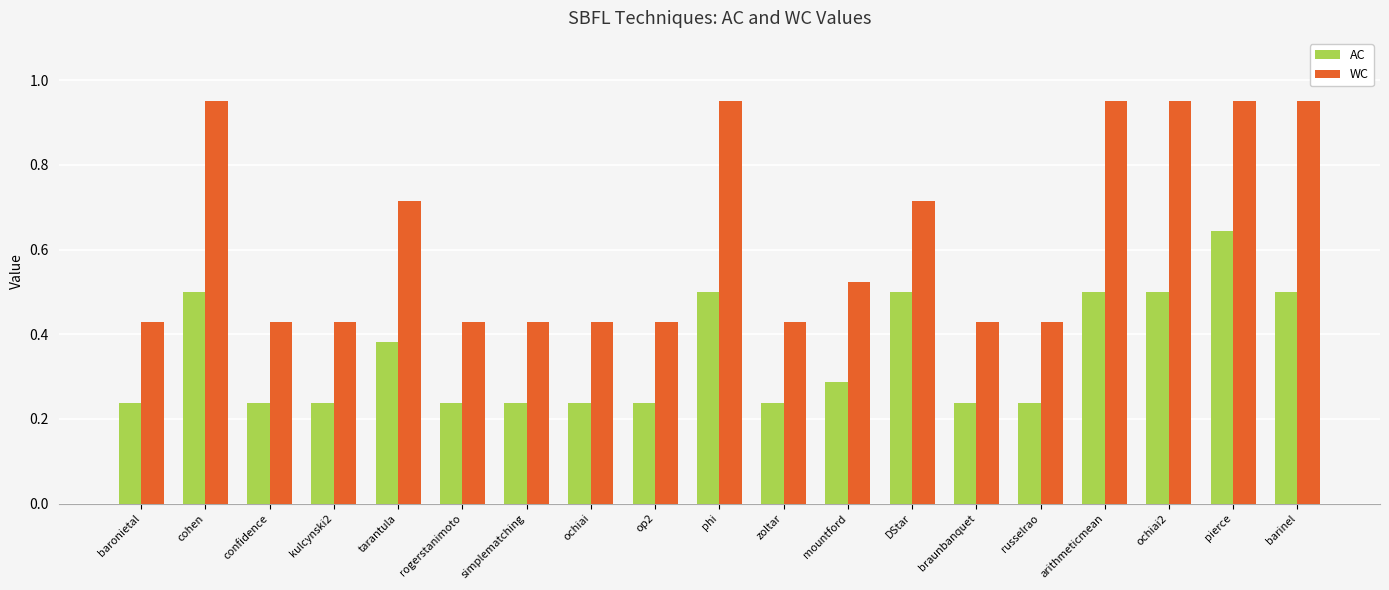

How many distinct data groups are displayed?

2